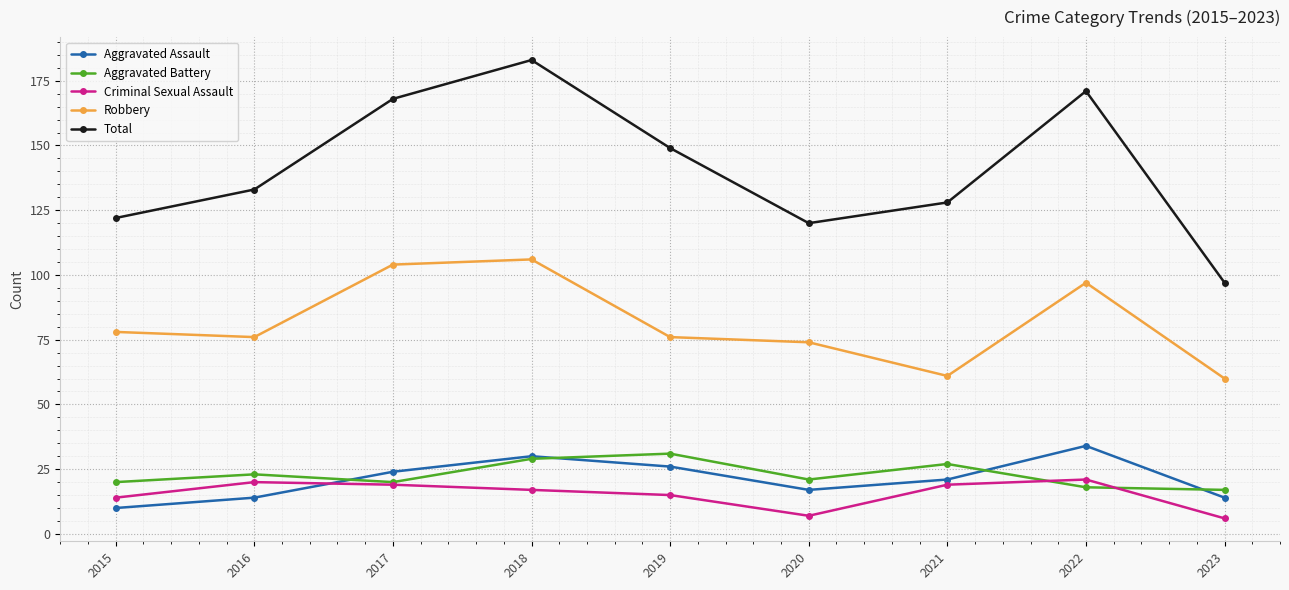

What are all the series names shown in the legend?

Aggravated Assault, Aggravated Battery, Criminal Sexual Assault, Robbery, Total